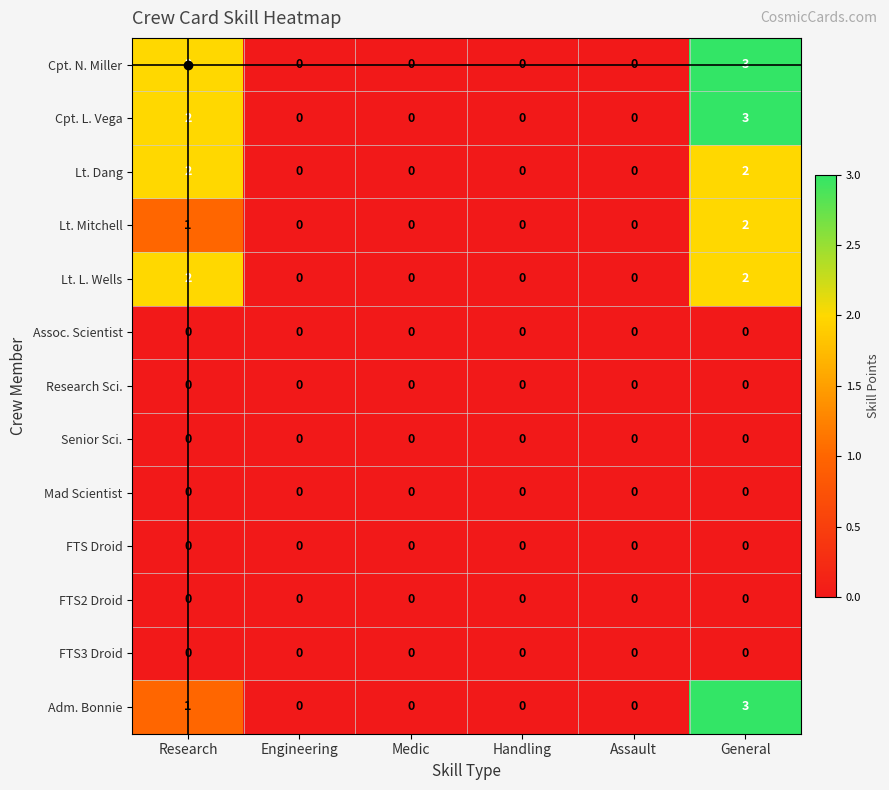

Is it true that Lt. Mitchell equals 0 at Assault?

True